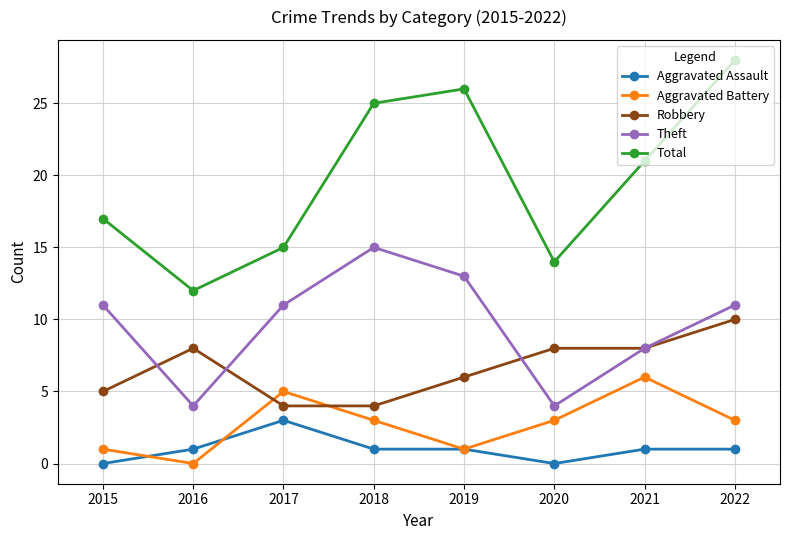

True or false: Aggravated Battery and Total cross at least once.

False